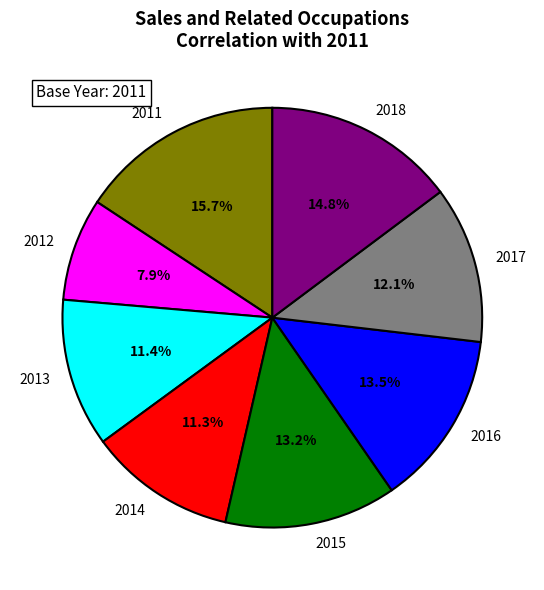

How many segments does this pie chart have?

8